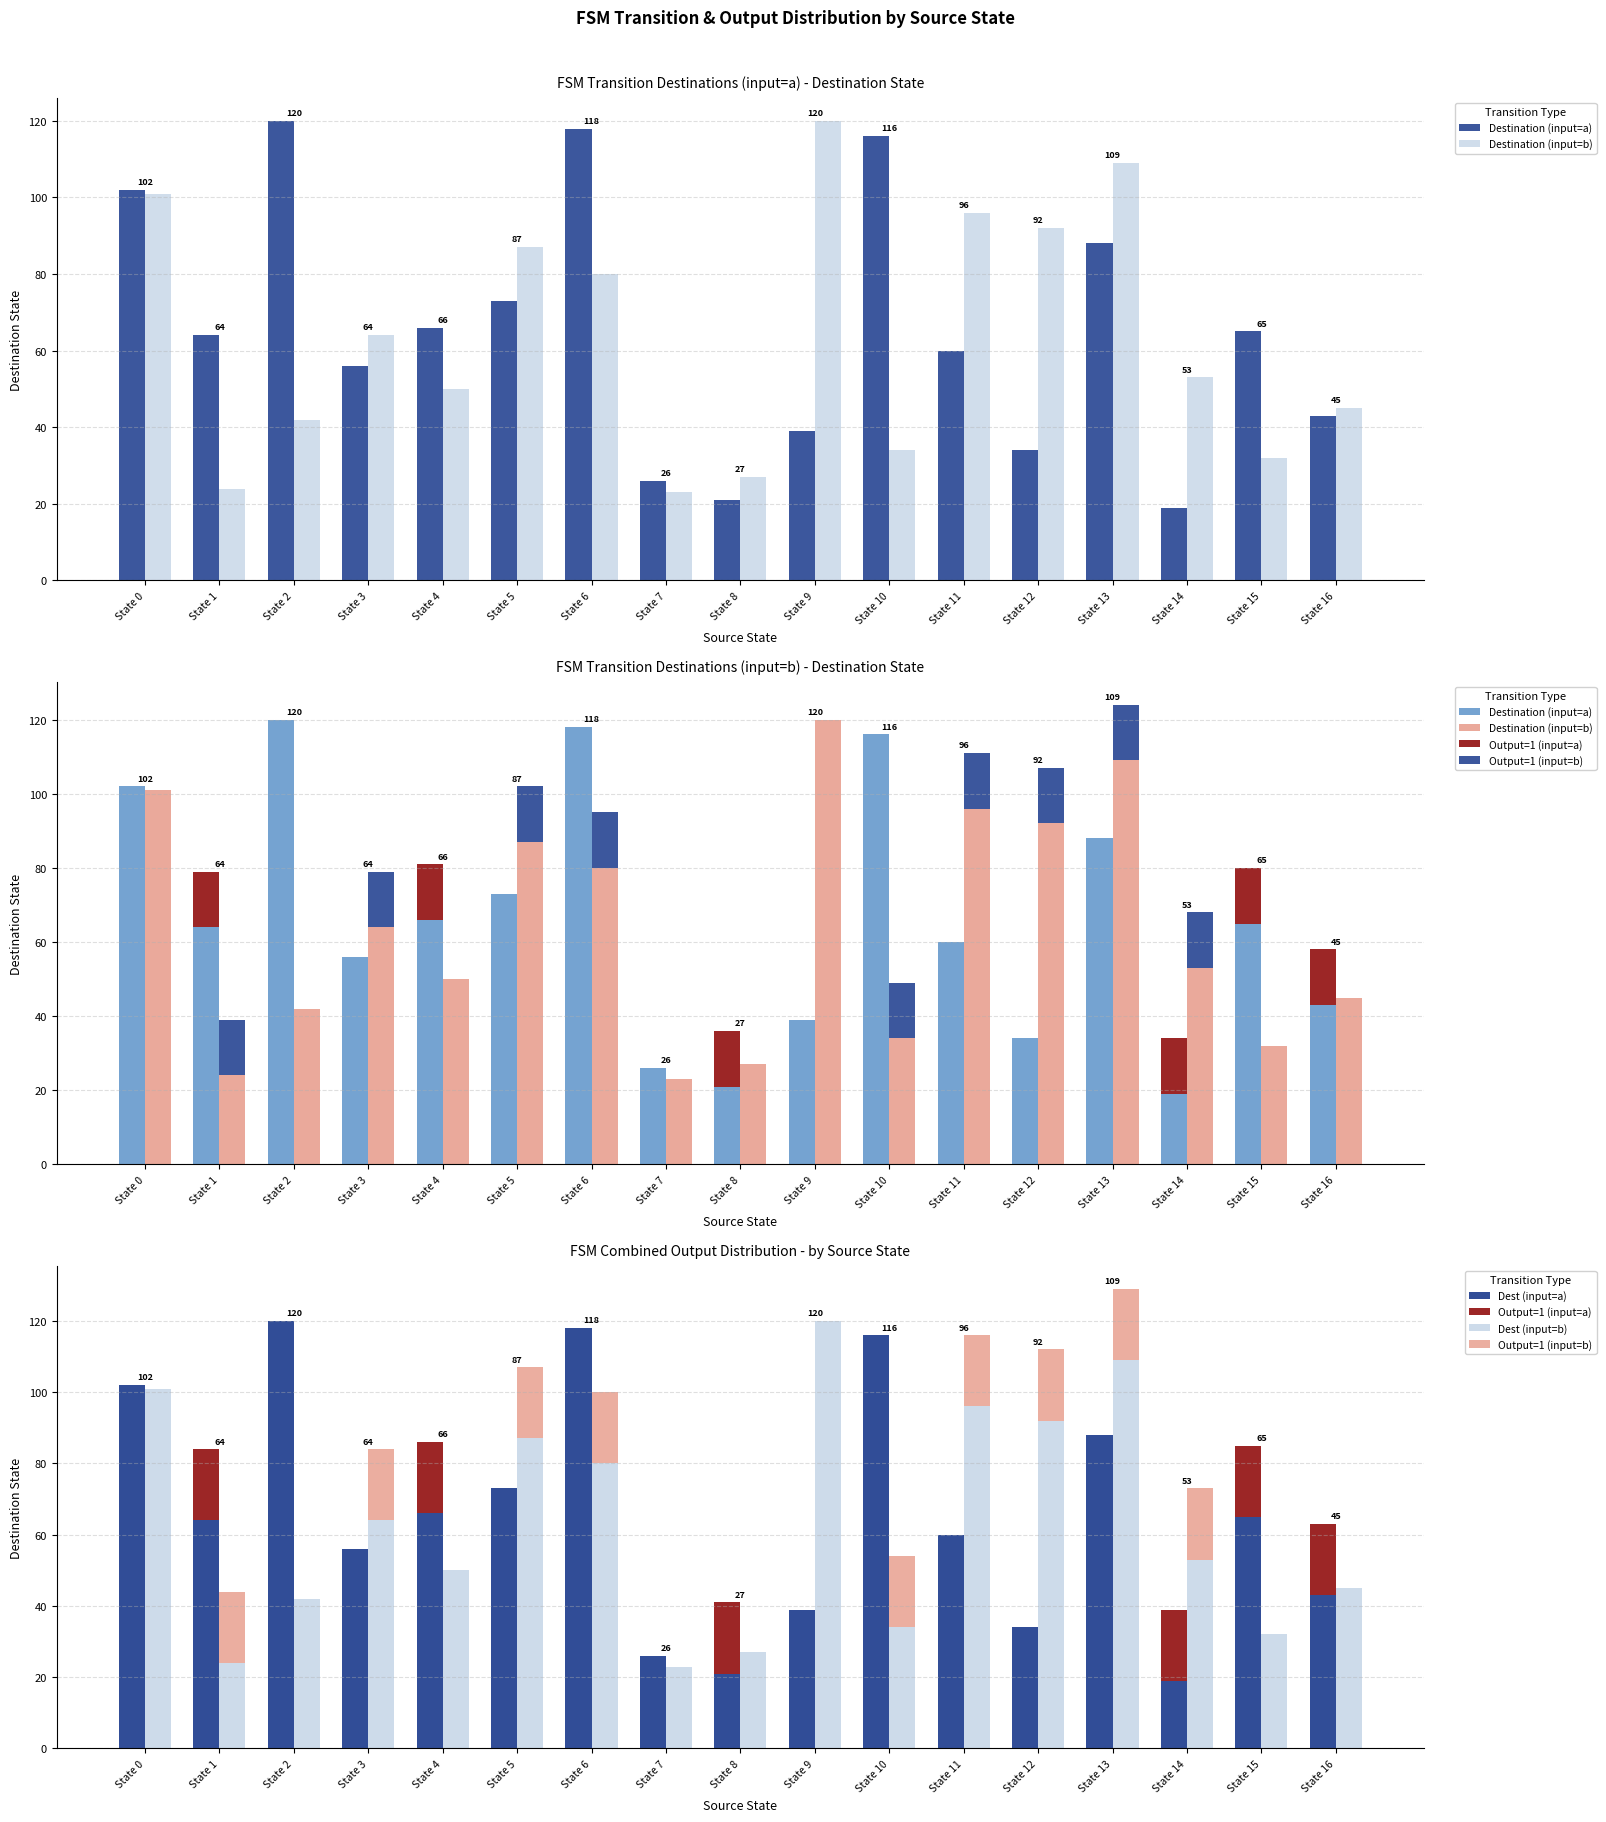

At which label does Destination (input=b) first exceed 53?

State 0